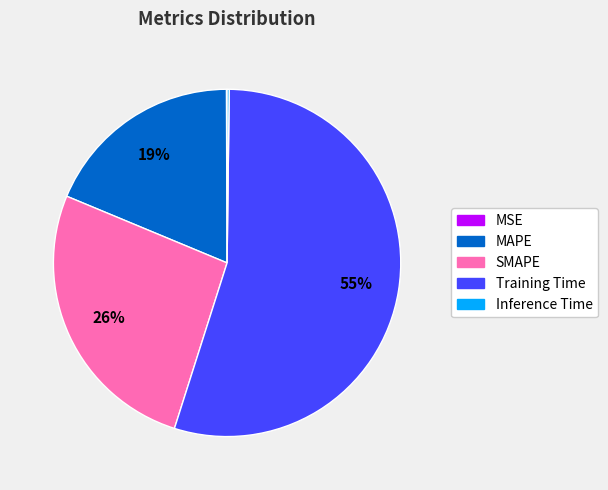

To the nearest percent, what is the difference between the MAPE and Training Time slice percentages?

36%